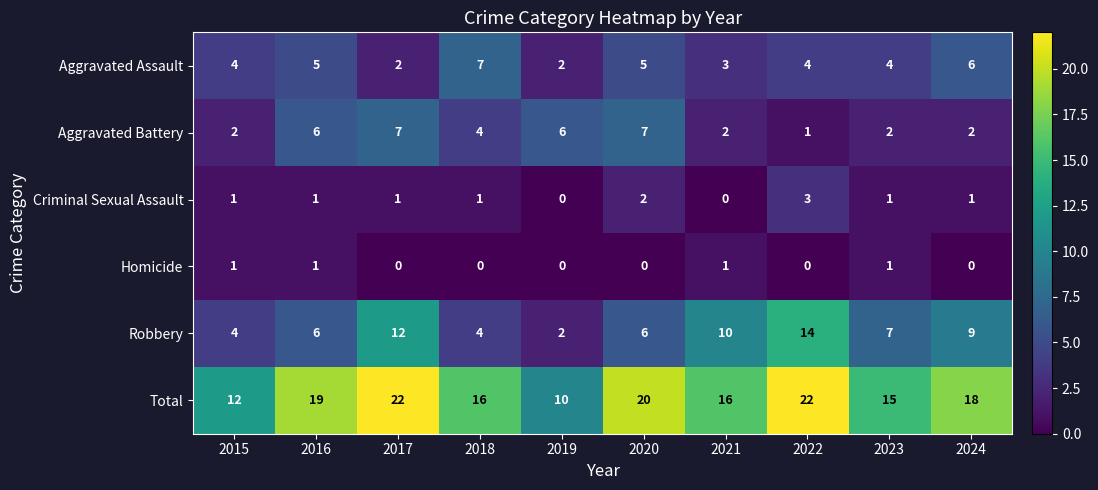

Which series has the largest total across all categories?

Total